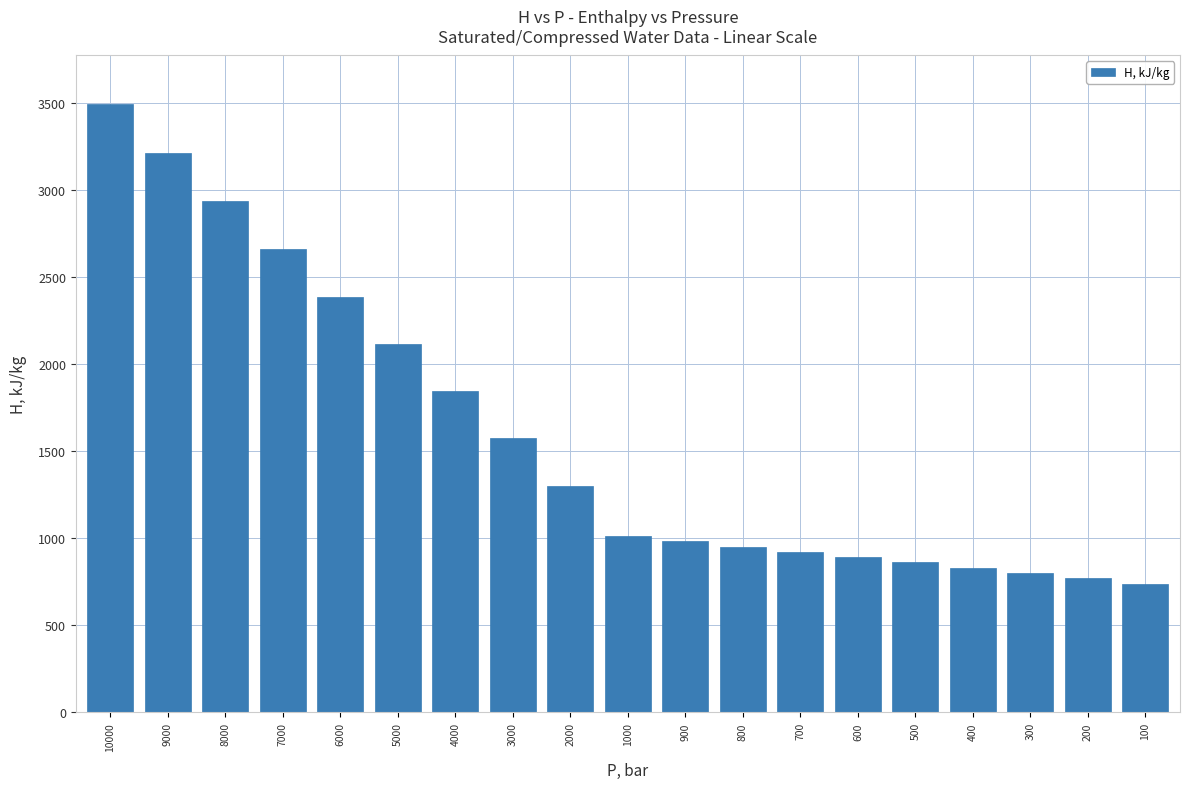

What is the ratio of the value at 200 to the value at 700?

0.8